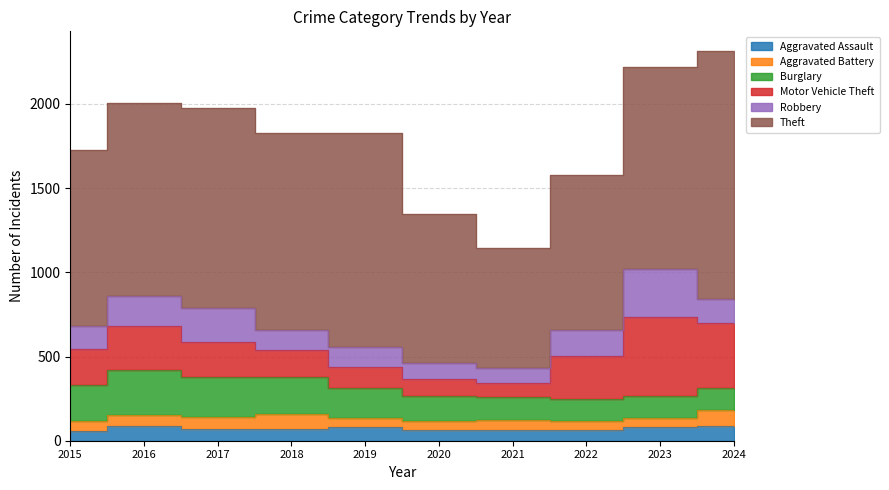

Reading left to right, extract all data points from this chart.

Aggravated Assault: 2015=56	2016=88	2017=72	2018=72	2019=80	2020=62	2021=66	2022=61	2023=79	2024=88
Aggravated Battery: 2015=60	2016=66	2017=71	2018=86	2019=53	2020=57	2021=60	2022=56	2023=55	2024=95
Burglary: 2015=216	2016=266	2017=237	2018=218	2019=182	2020=146	2021=133	2022=130	2023=133	2024=129
Motor Vehicle Theft: 2015=212	2016=259	2017=208	2018=163	2019=123	2020=99	2021=82	2022=259	2023=470	2024=385
Robbery: 2015=139	2016=178	2017=202	2018=121	2019=116	2020=97	2021=88	2022=151	2023=284	2024=144
Theft: 2015=1041	2016=1151	2017=1188	2018=1170	2019=1272	2020=884	2021=716	2022=920	2023=1198	2024=1474